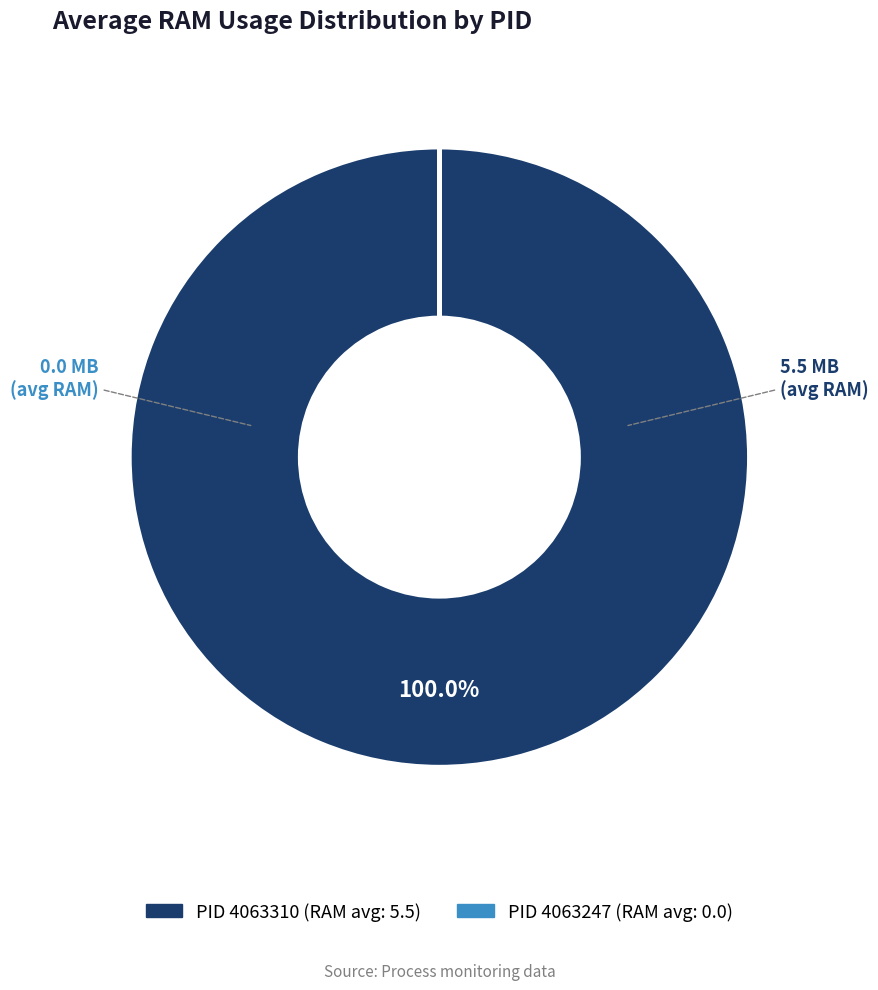

Is there any slice that represents more than half of the pie?

Yes